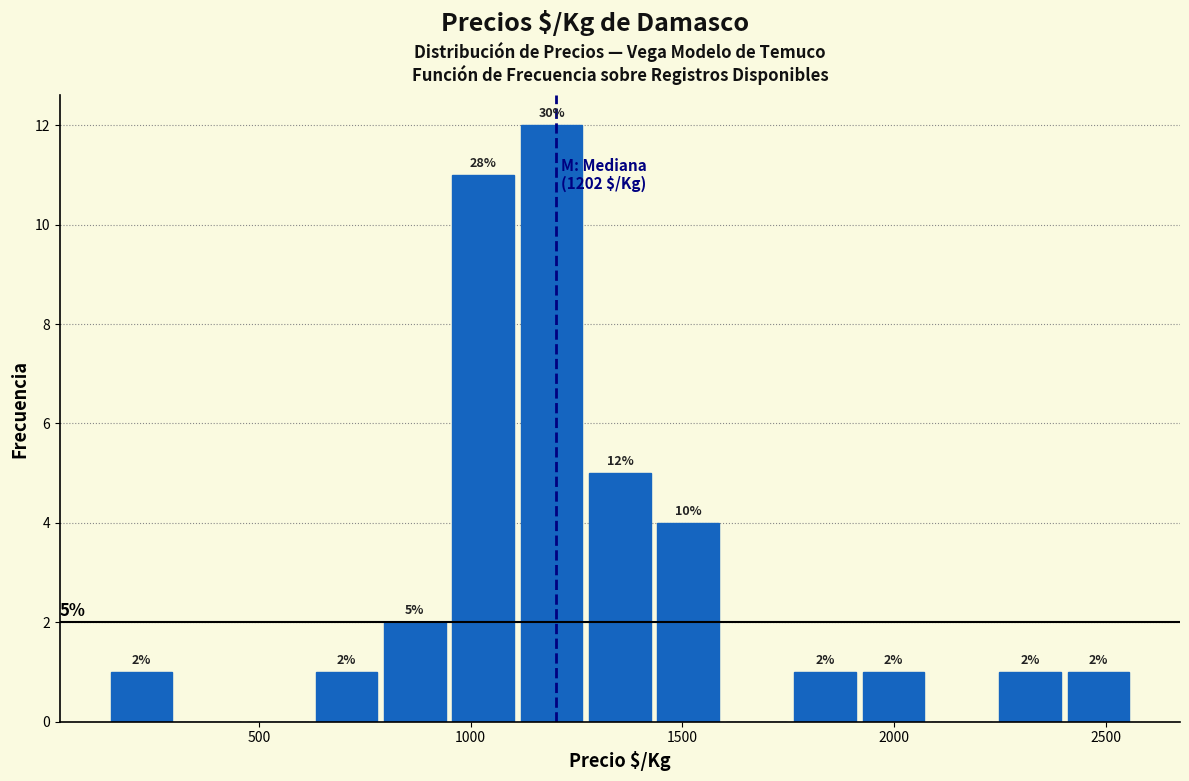

Read against the x-axis, roughly where is the centre of the tallest bar?

1200